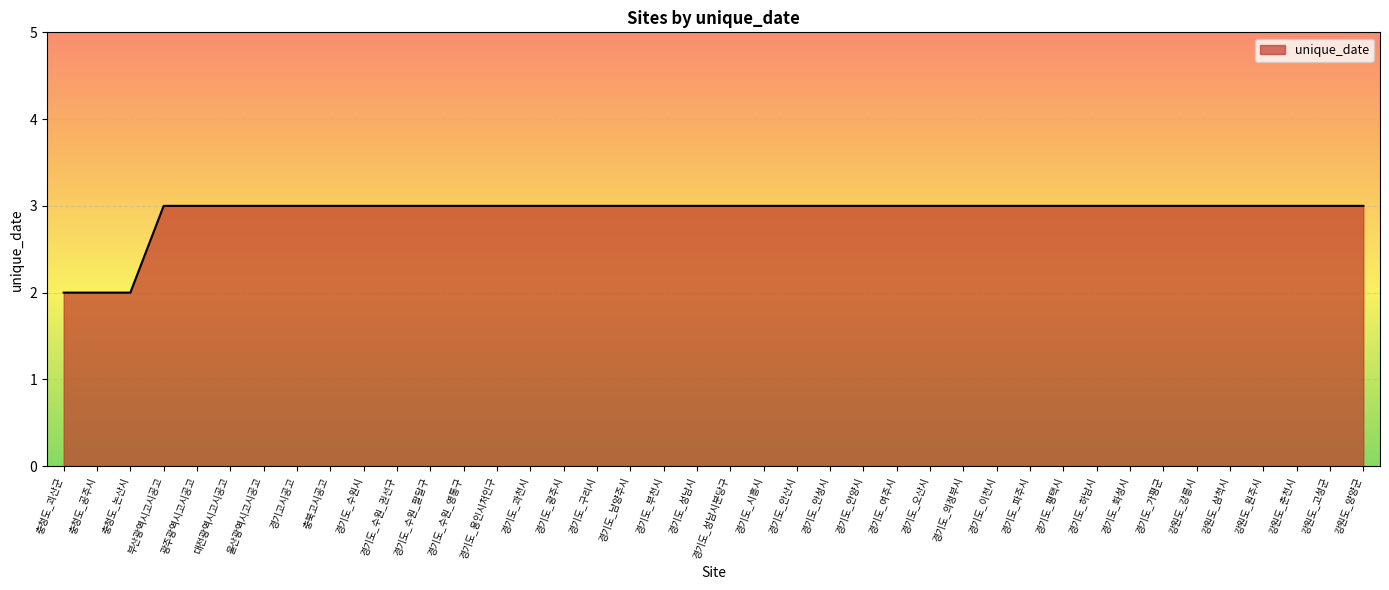

What value does the data have at 강원도_춘천시?

3